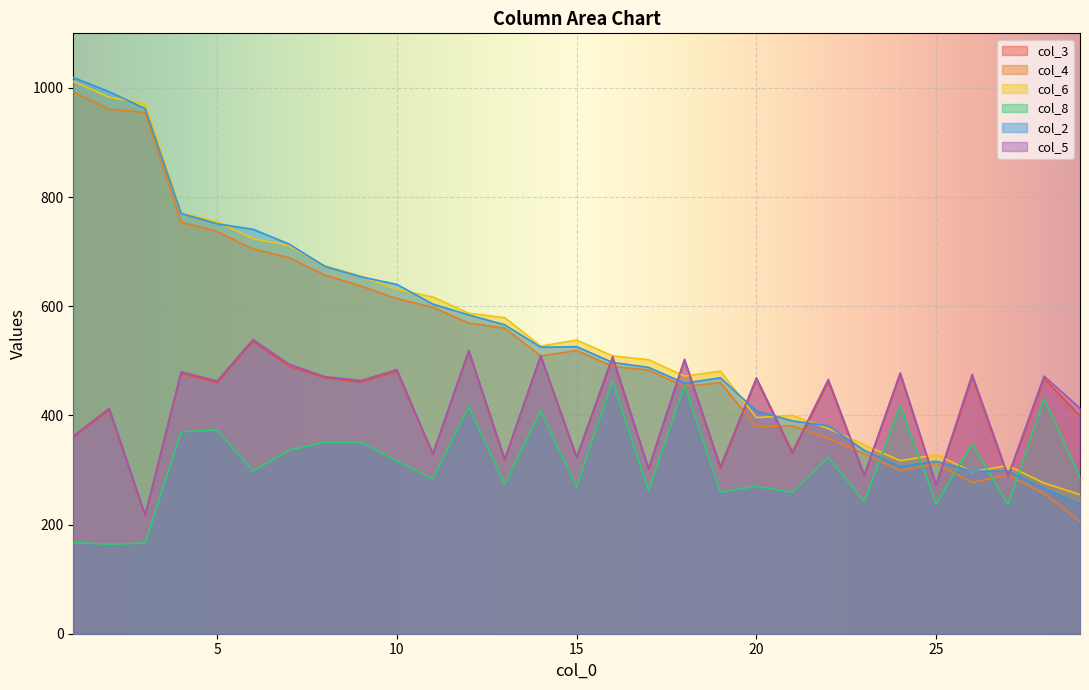

At which category does col_4 reach its first local peak?

15